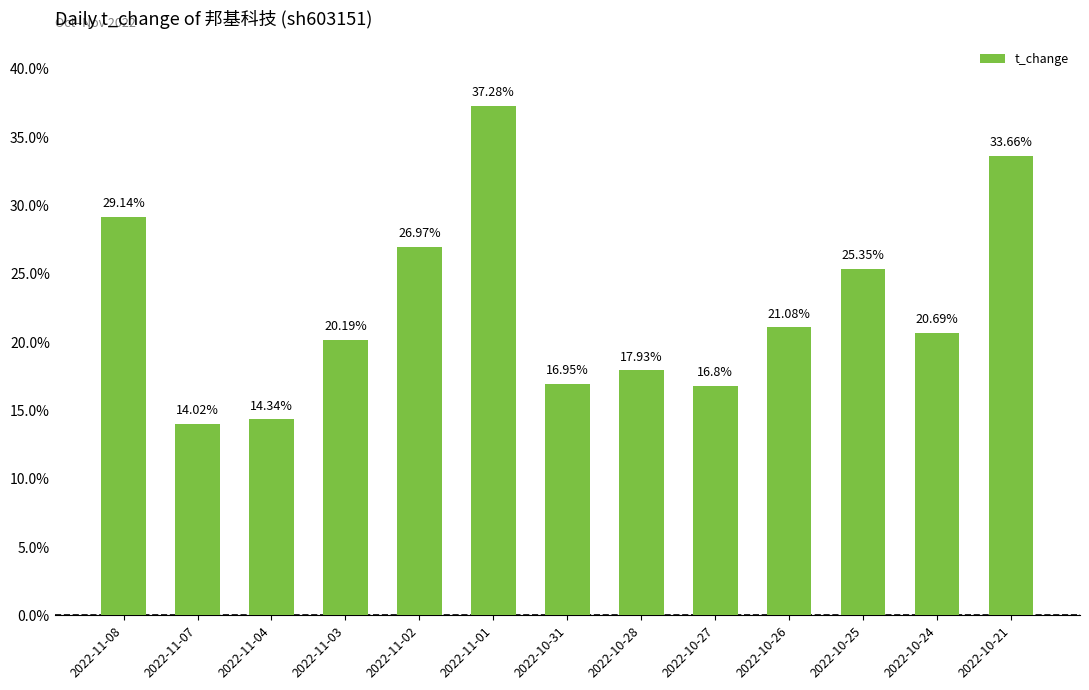

Is it true that the value at 2022-11-01 is 37.3?

True